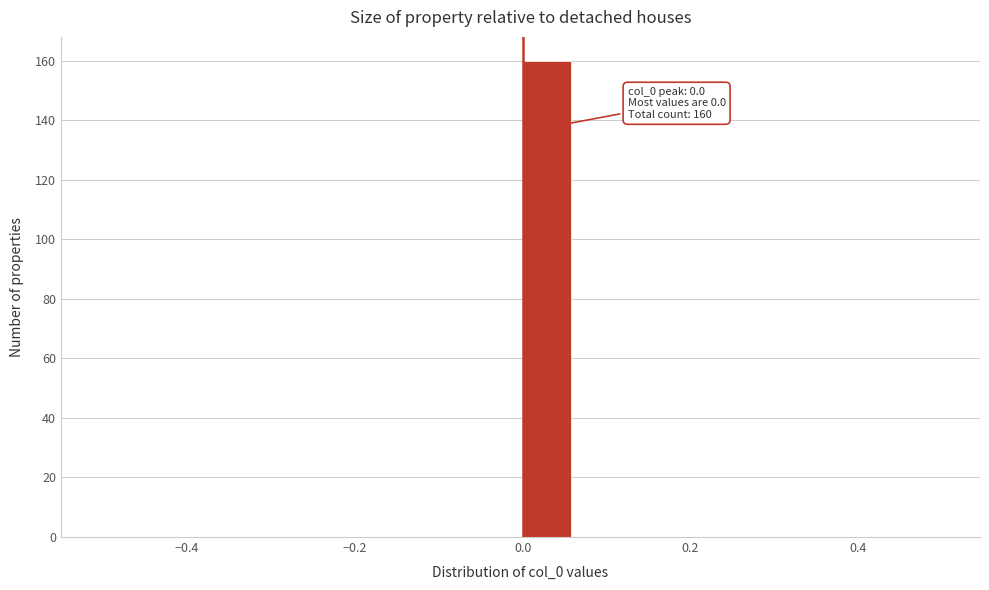

Around what value on the x-axis is the tallest bar? Give the approximate position of its centre, as read against the axis.

0.02